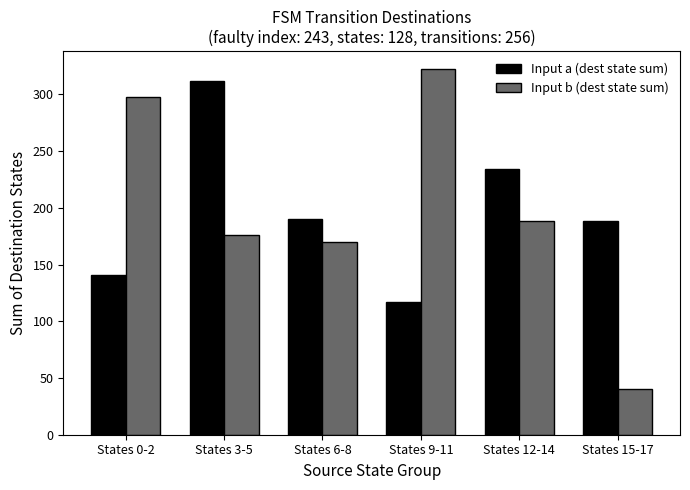

How many values in the Input b (dest state sum) series are below 188?

3